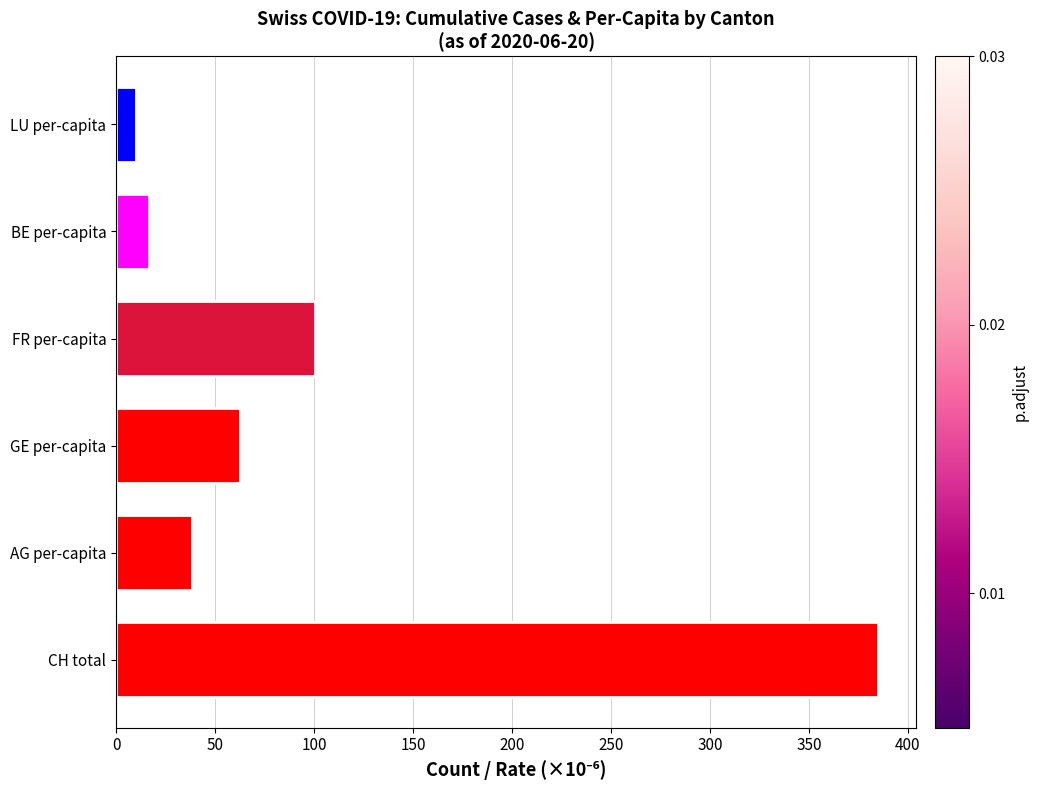

Does the chart contain stacked bars?

No